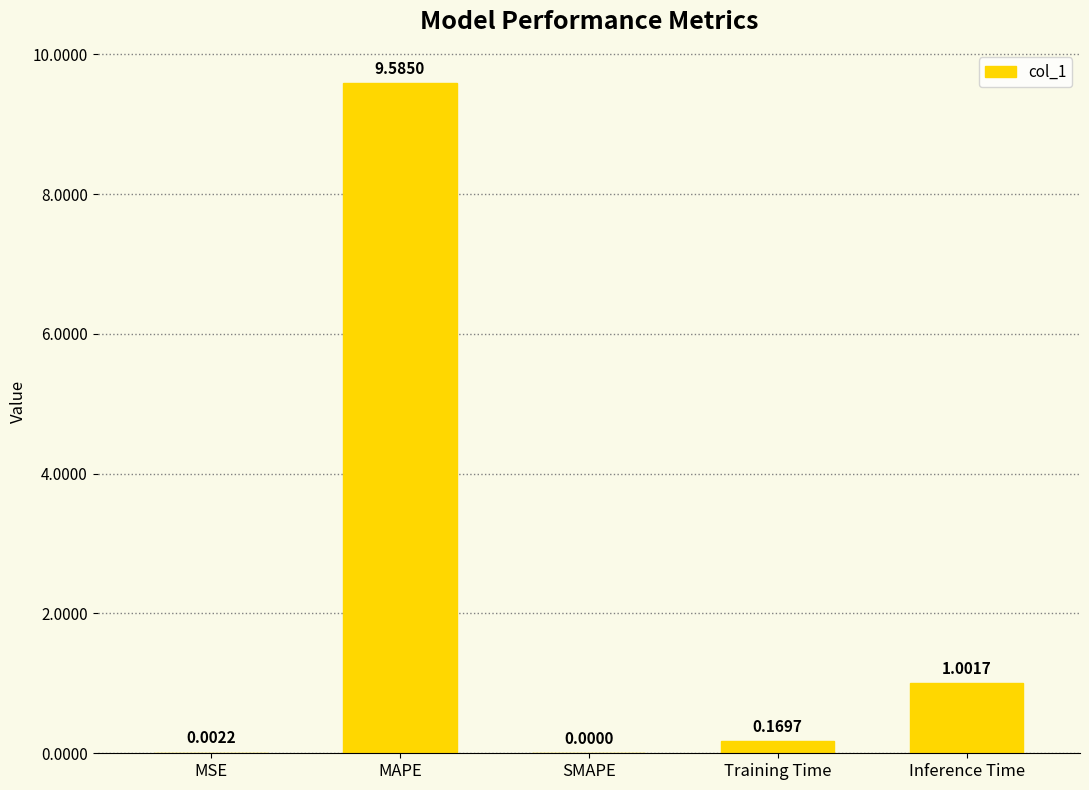

Which label corresponds to the largest value in the chart?

MAPE